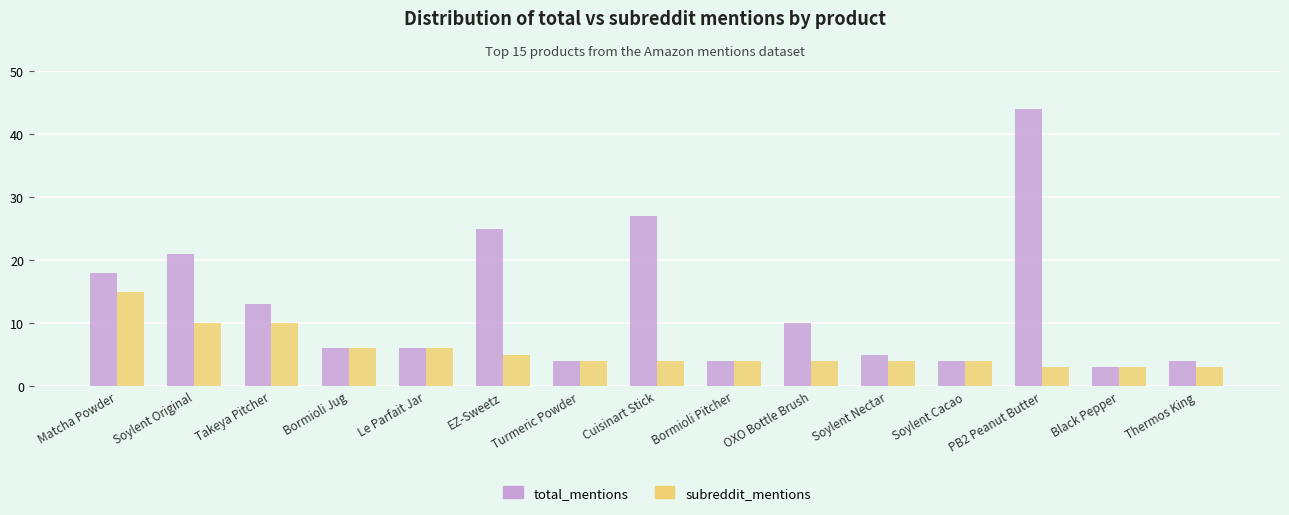

At how many categories does at least one series exceed 9?

7